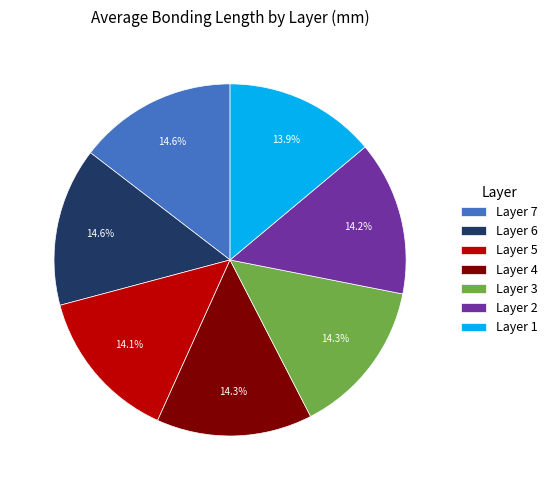

How much of the chart is everything except Layer 2?

85.7%